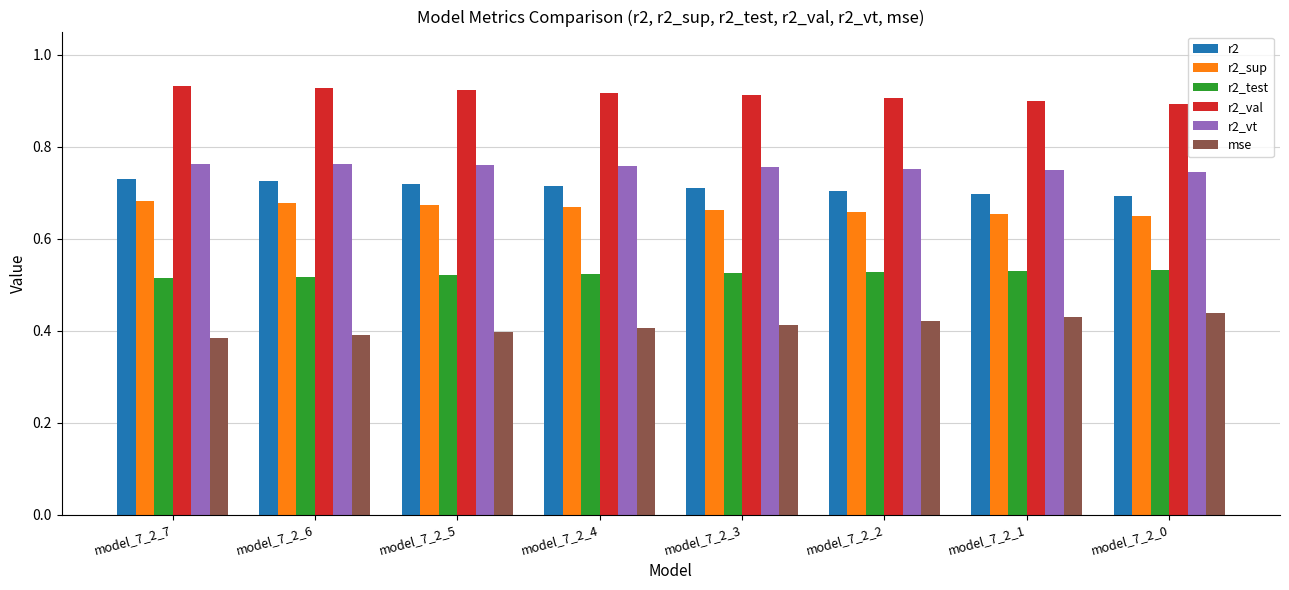

Rank the series at model_7_2_4 from highest to lowest value.

r2_val, r2_vt, r2, r2_sup, r2_test, mse